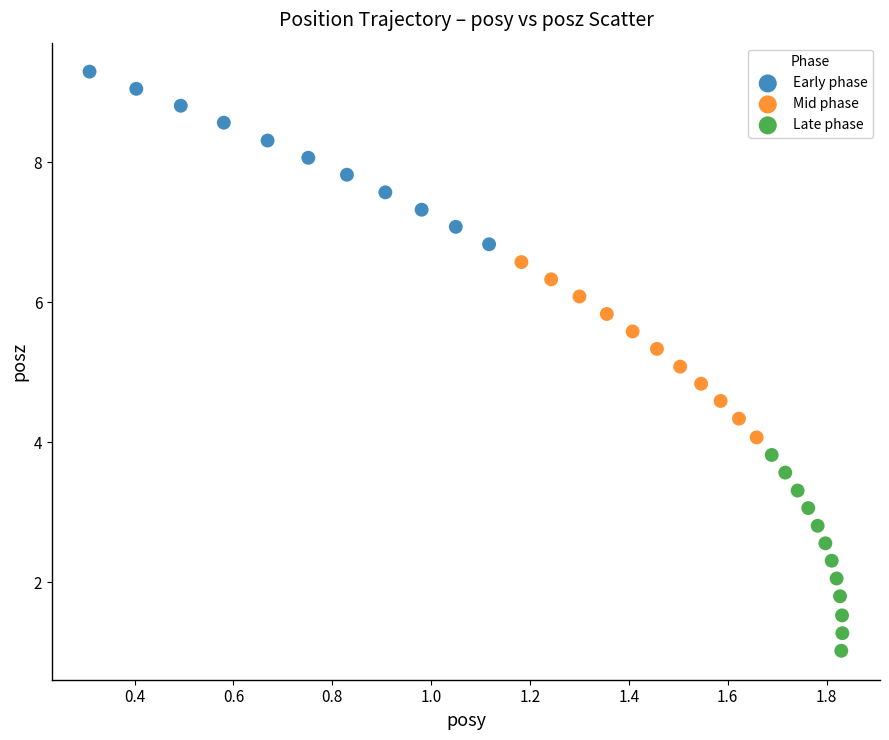

Which series has the widest spread of Y values?

Late phase